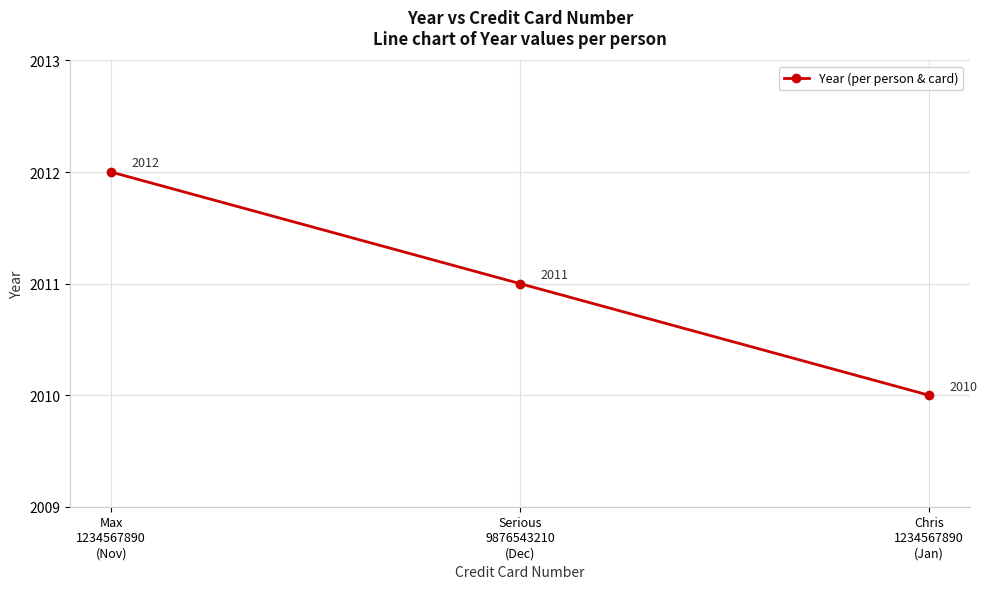

Rank the categories by value from highest to lowest.

Max
1234567890
(Nov), Serious
9876543210
(Dec), Chris
1234567890
(Jan)